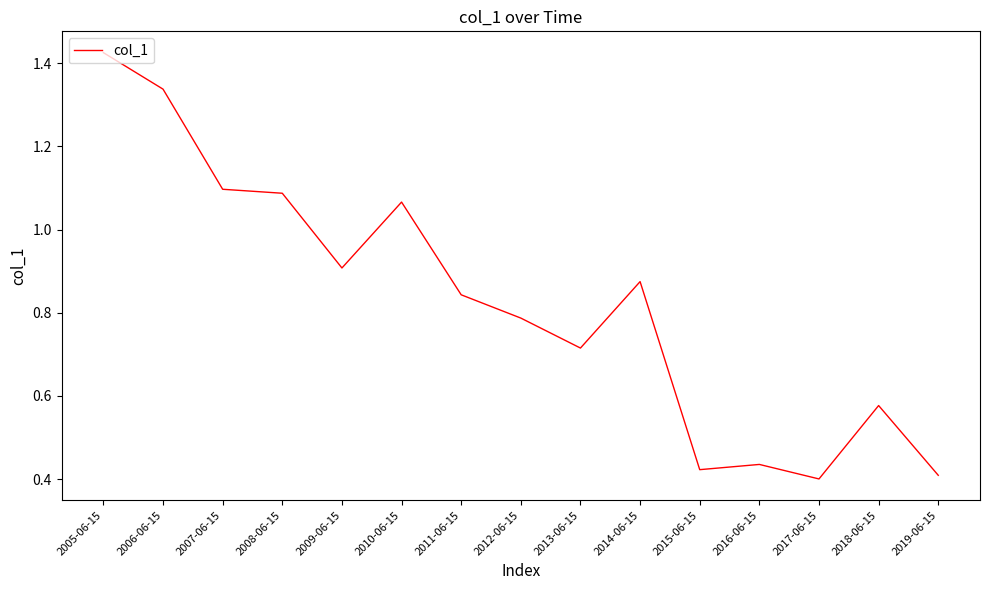

How many distinct data groups are displayed?

1